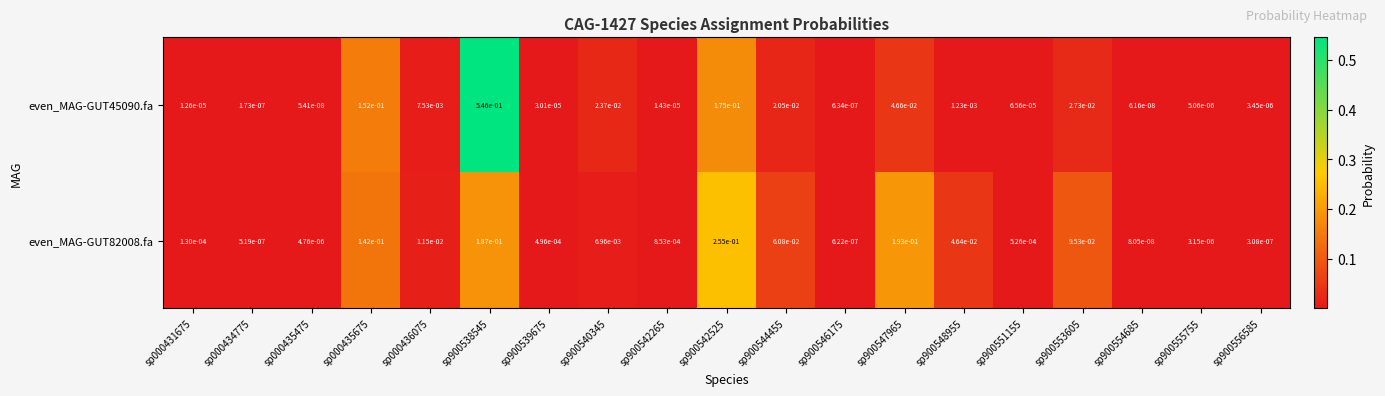

Is the value of even_MAG-GUT82008.fa at sp000436075 greater than the value of even_MAG-GUT45090.fa at sp900551155?

Yes